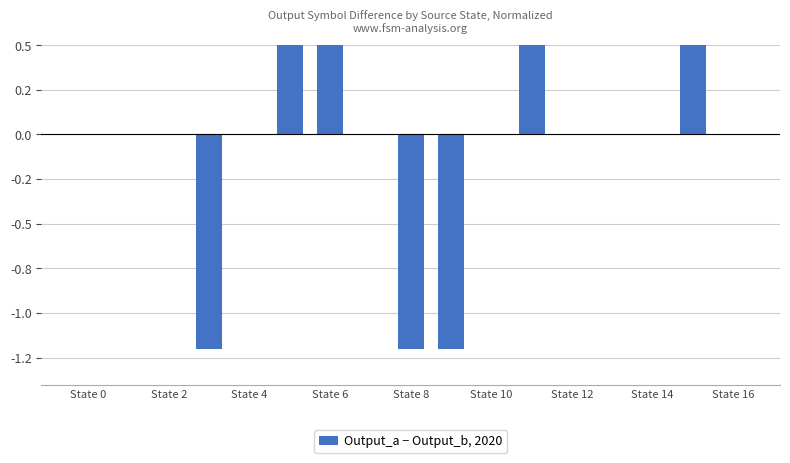

The chart shows a value of 1.7 at State 12. True or false?

False